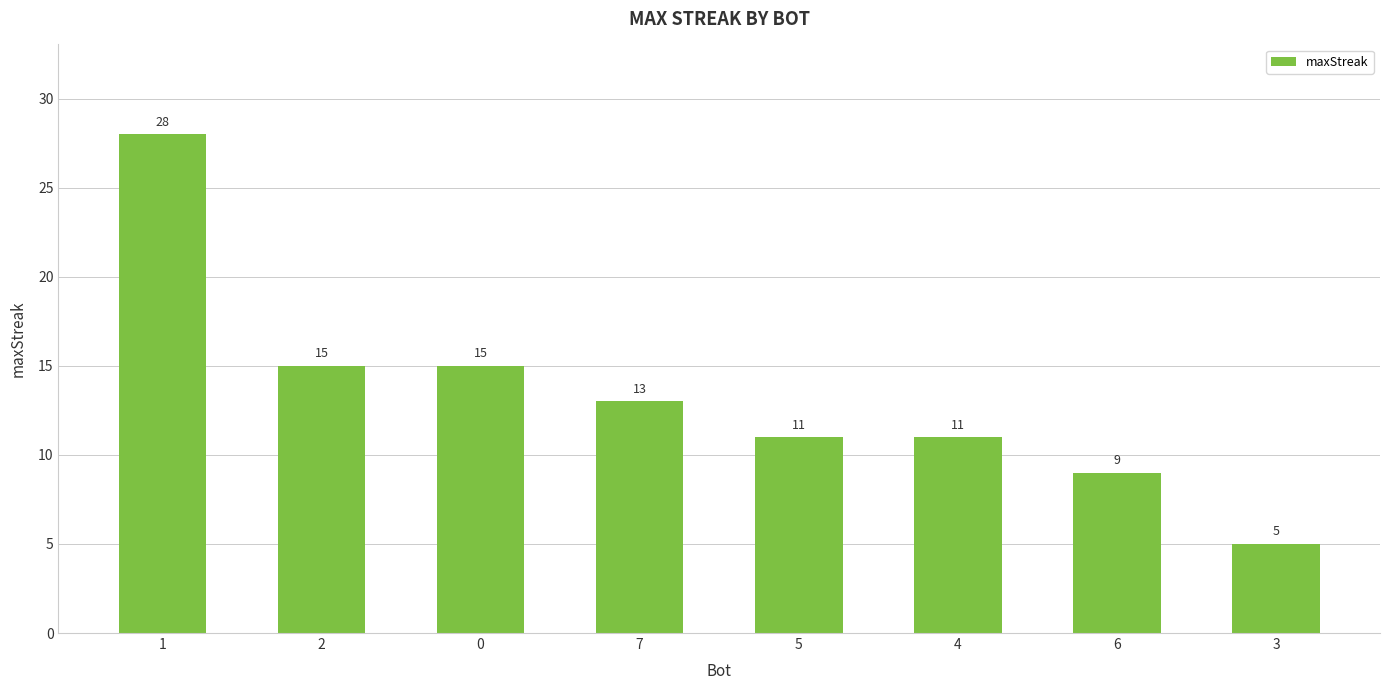

What is the average value?

13